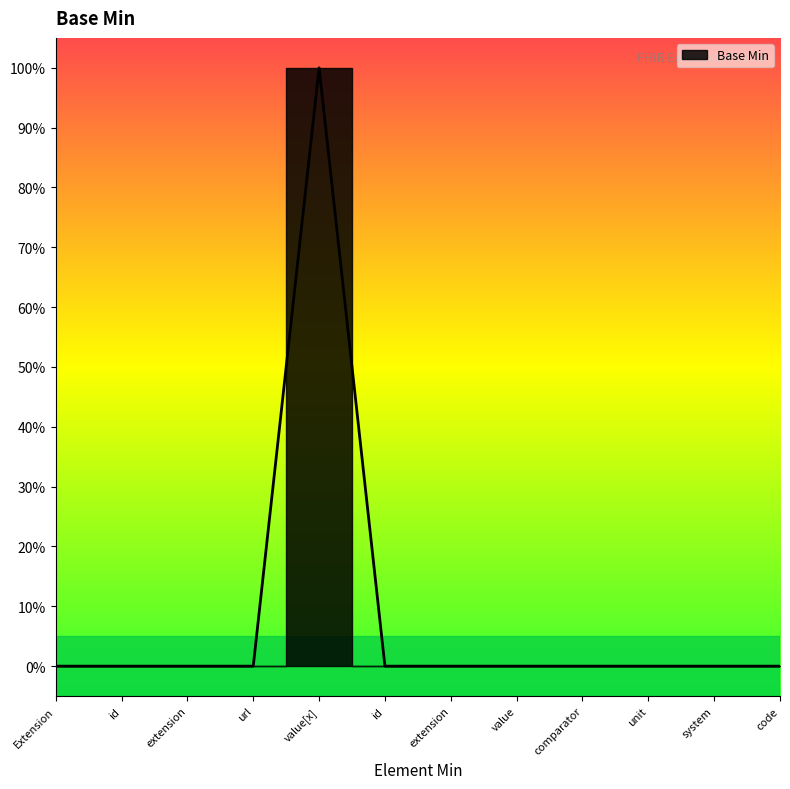

Reading left to right, what are all the values shown in this chart?

0	0	0	0	1	0	0	0	0	0	0	0